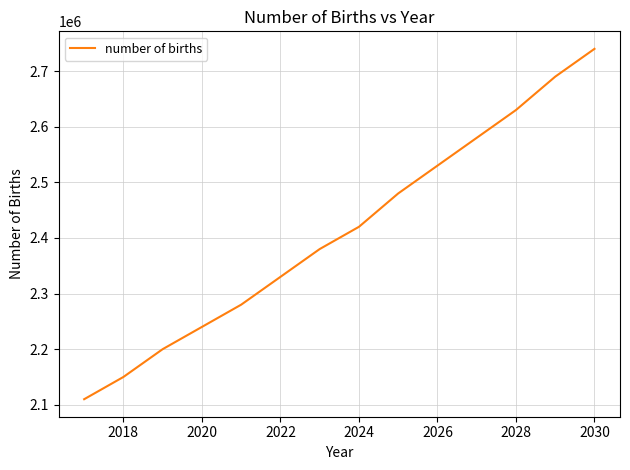

What is the difference between the maximum and minimum values?

630000